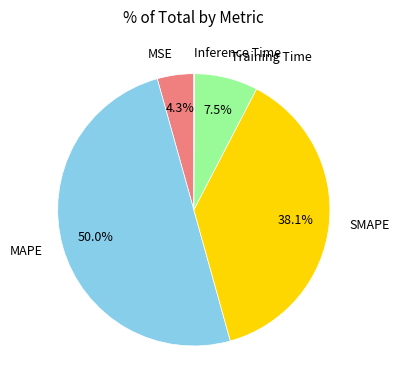

What is the largest slice in the pie chart?

MAPE